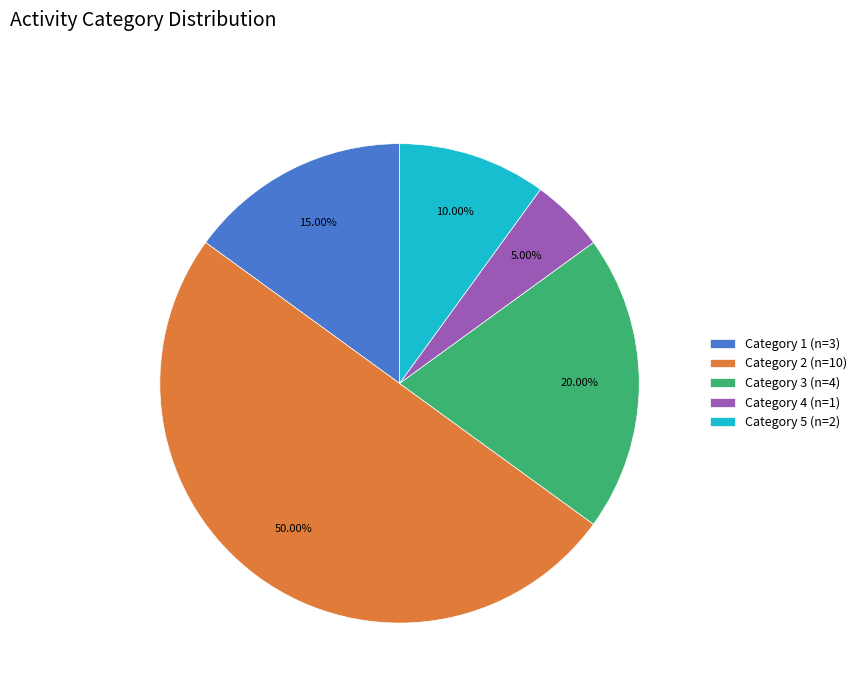

Does Category 1 (n=3) account for over 50% of the chart?

No